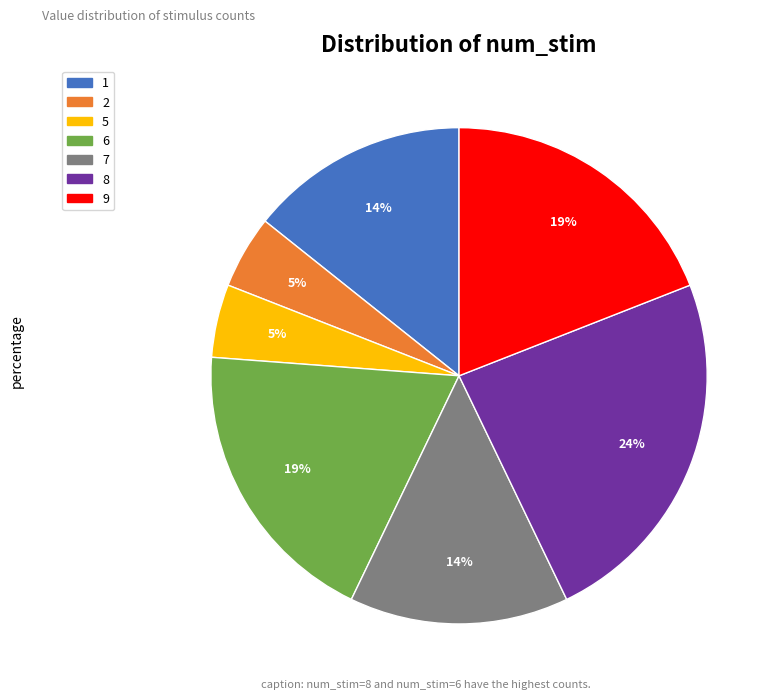

Is the sum of 8 and 9 greater than half?

No